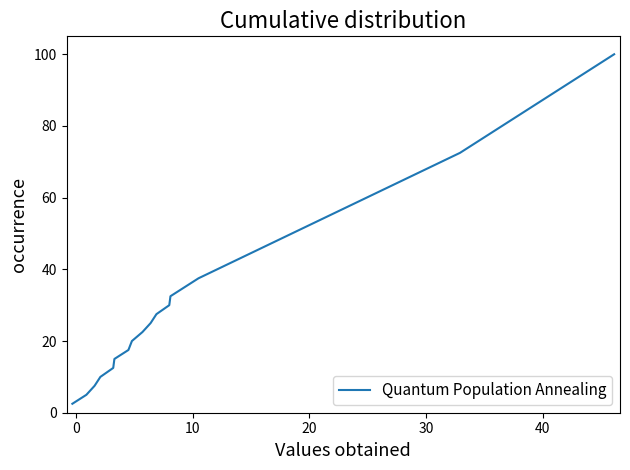

What is the minimum value shown in the chart?

2.5